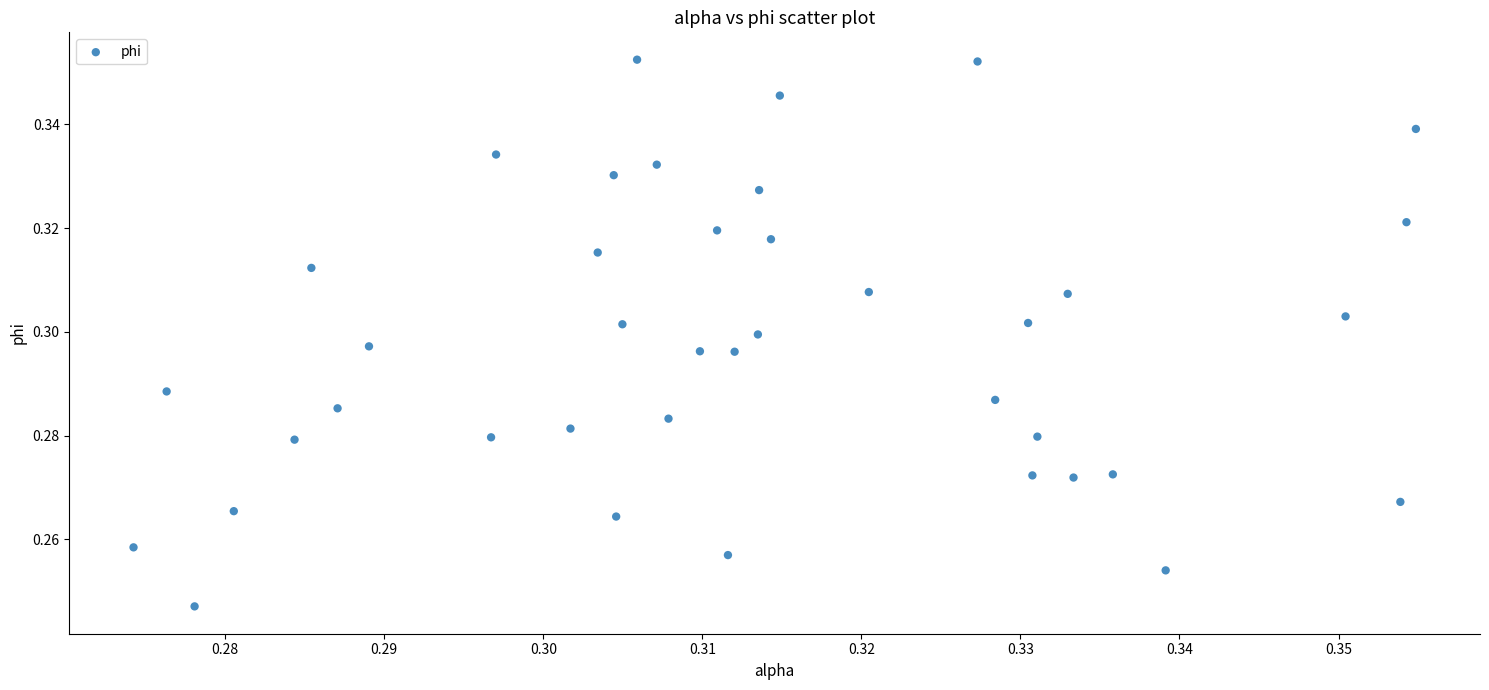

How many data points are displayed?

40